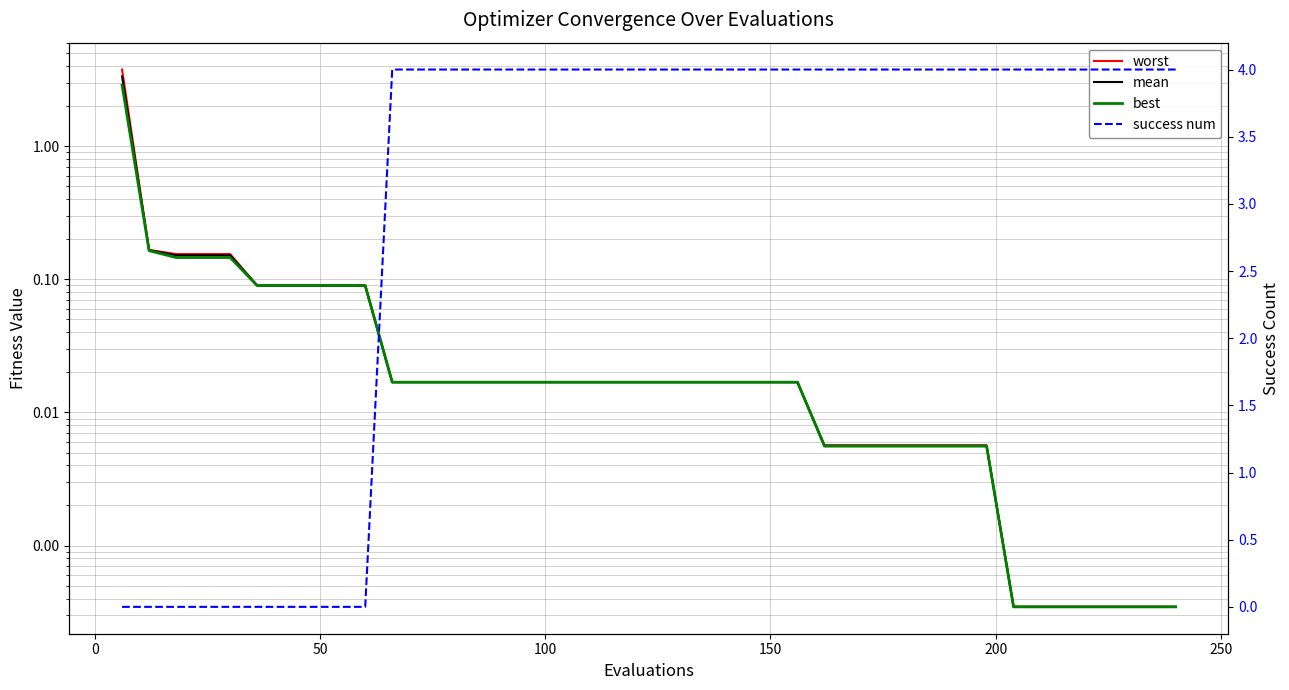

Reading left to right, what are all the values shown in this chart?

worst: 3.8	0.2	0.2	0.2	0.2	0.1	0.1	0.1	0.1	0.1	0.0	0.0	0.0	0.0	0.0	0.0	0.0	0.0	0.0	0.0	0.0	0.0	0.0	0.0	0.0	0.0	0.0	0.0	0.0	0.0	0.0	0.0	0.0	0.0	0.0	0.0	0.0	0.0	0.0	0.0
mean: 3.3	0.2	0.2	0.2	0.2	0.1	0.1	0.1	0.1	0.1	0.0	0.0	0.0	0.0	0.0	0.0	0.0	0.0	0.0	0.0	0.0	0.0	0.0	0.0	0.0	0.0	0.0	0.0	0.0	0.0	0.0	0.0	0.0	0.0	0.0	0.0	0.0	0.0	0.0	0.0
best: 2.9	0.2	0.1	0.1	0.1	0.1	0.1	0.1	0.1	0.1	0.0	0.0	0.0	0.0	0.0	0.0	0.0	0.0	0.0	0.0	0.0	0.0	0.0	0.0	0.0	0.0	0.0	0.0	0.0	0.0	0.0	0.0	0.0	0.0	0.0	0.0	0.0	0.0	0.0	0.0
success num: 0.0	0.0	0.0	0.0	0.0	0.0	0.0	0.0	0.0	0.0	4.0	4.0	4.0	4.0	4.0	4.0	4.0	4.0	4.0	4.0	4.0	4.0	4.0	4.0	4.0	4.0	4.0	4.0	4.0	4.0	4.0	4.0	4.0	4.0	4.0	4.0	4.0	4.0	4.0	4.0